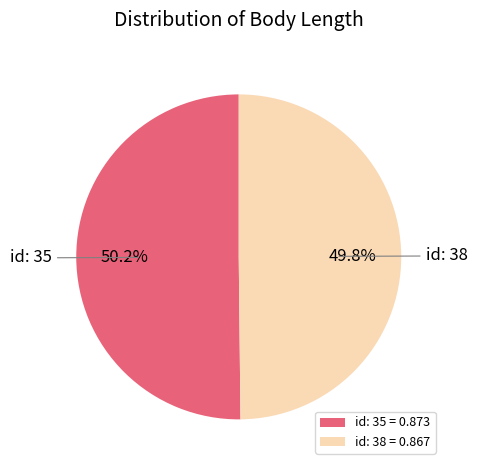

How much of the chart is everything except id: 38 = 0.867?

50.2%